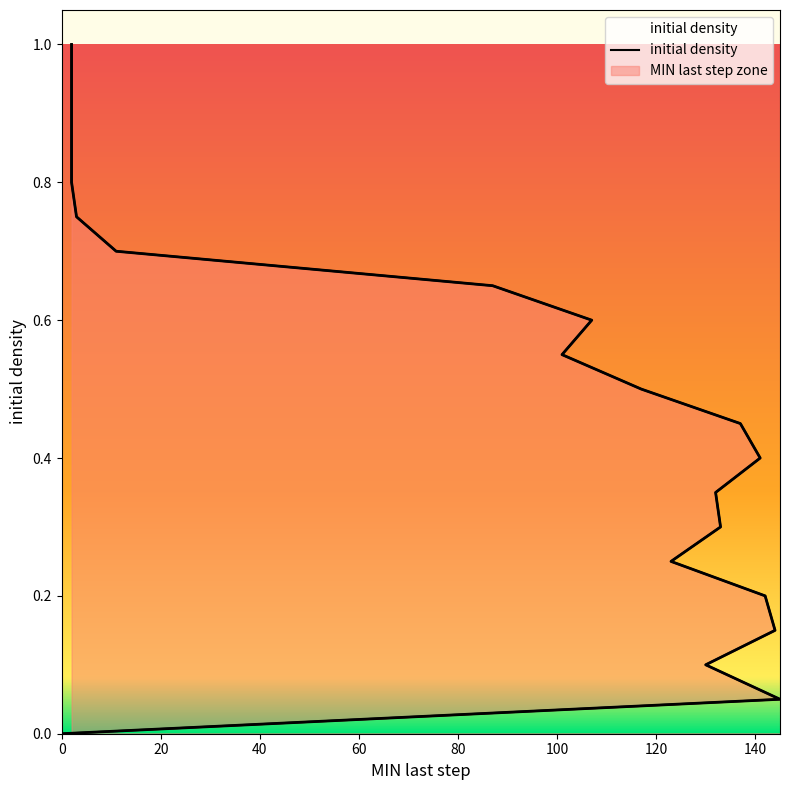

Count the number of categories in the chart.

21